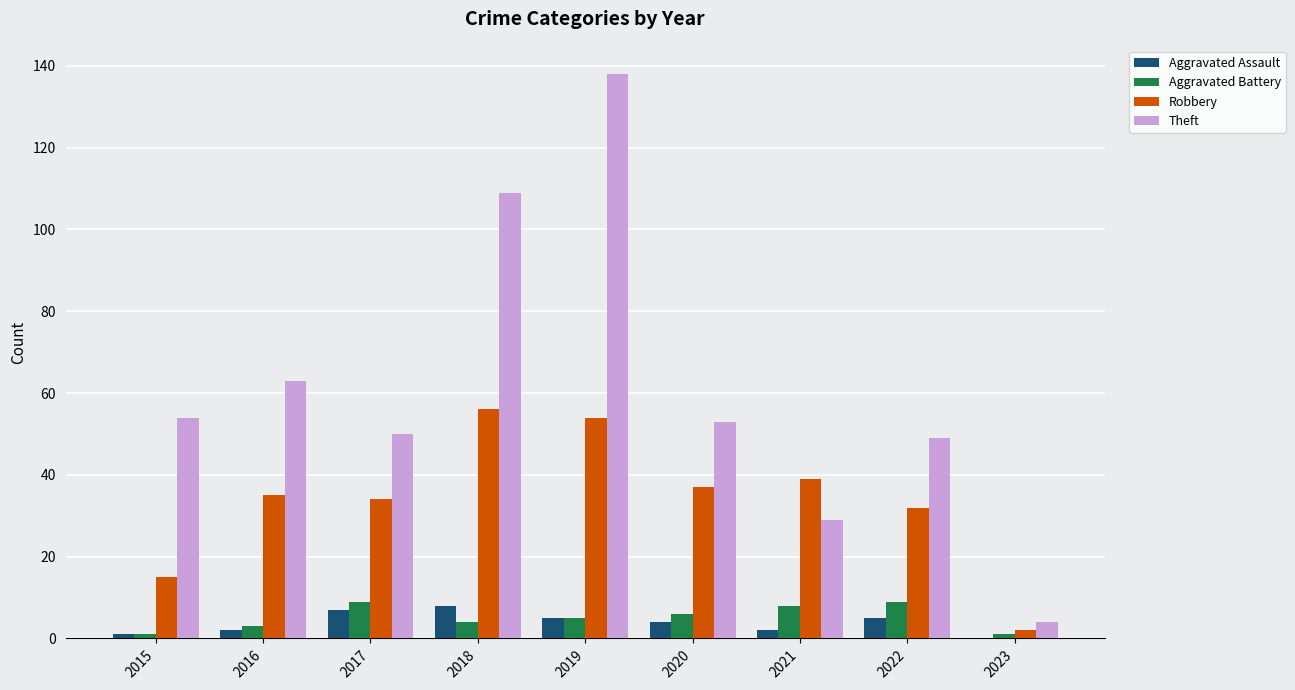

The Theft series shows 50 at 2017. True or false?

True